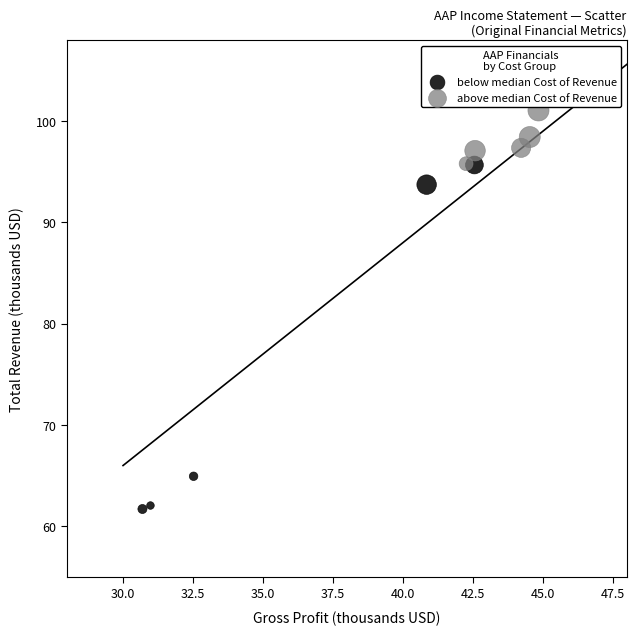

What are all the series names shown in the legend?

below median Cost of Revenue, above median Cost of Revenue